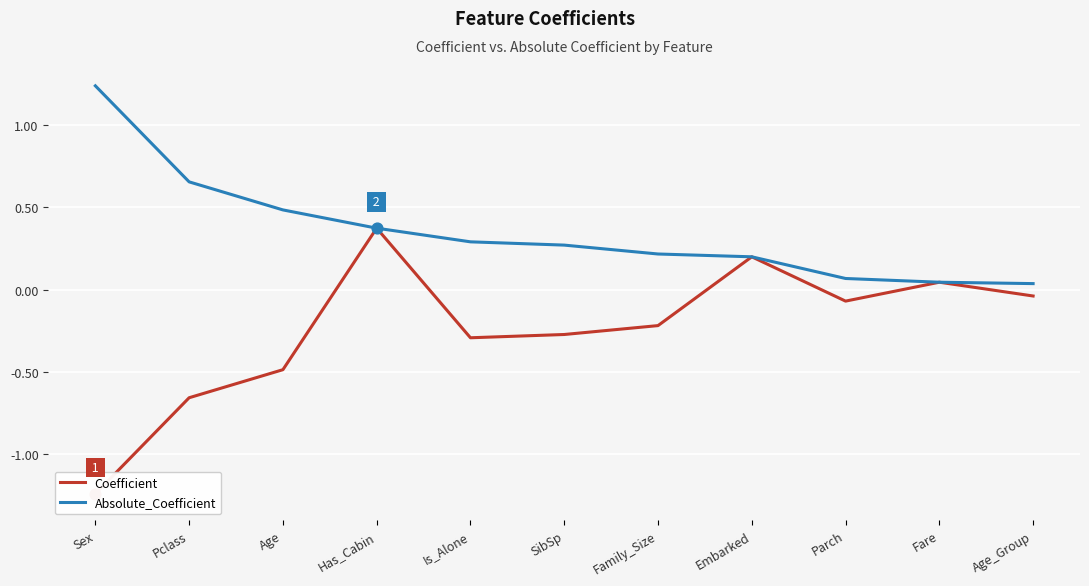

Which series contains the lowest Y value?

Coefficient